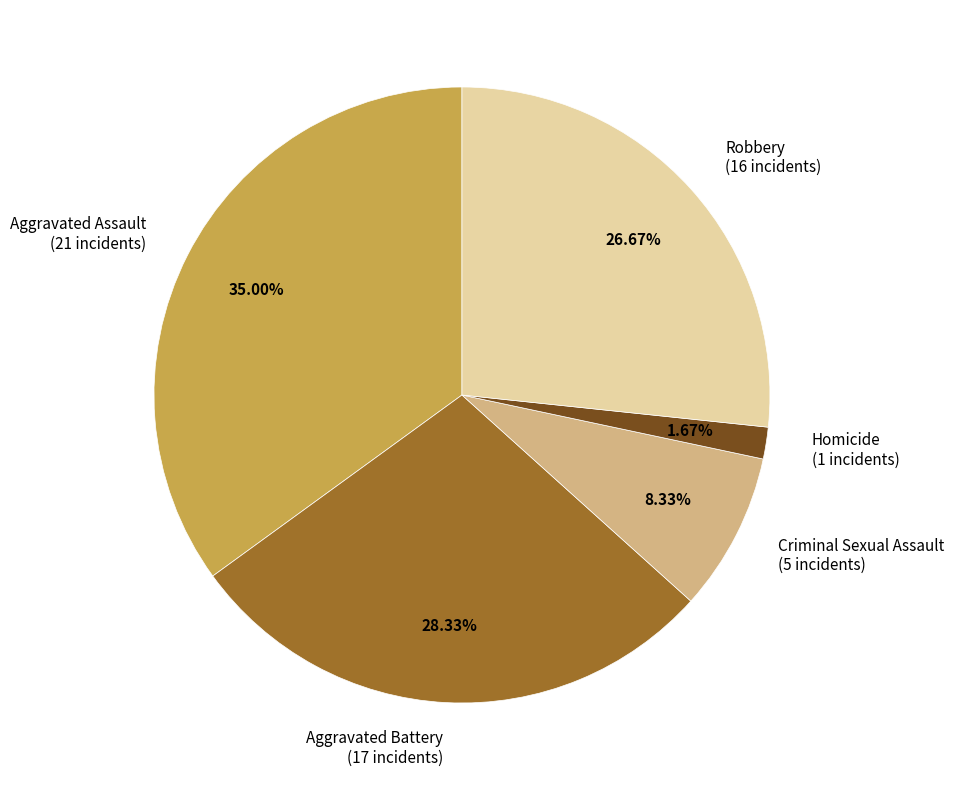

Which slice is the largest?

Aggravated Assault